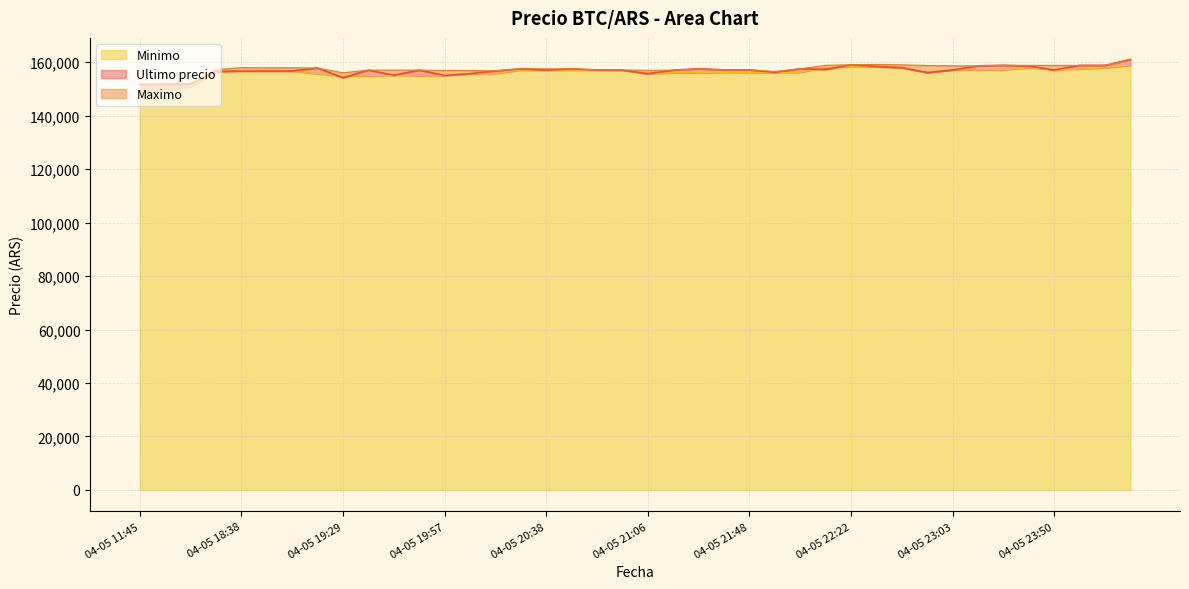

Which category has the highest value in the Maximo series?

04-06 00:42